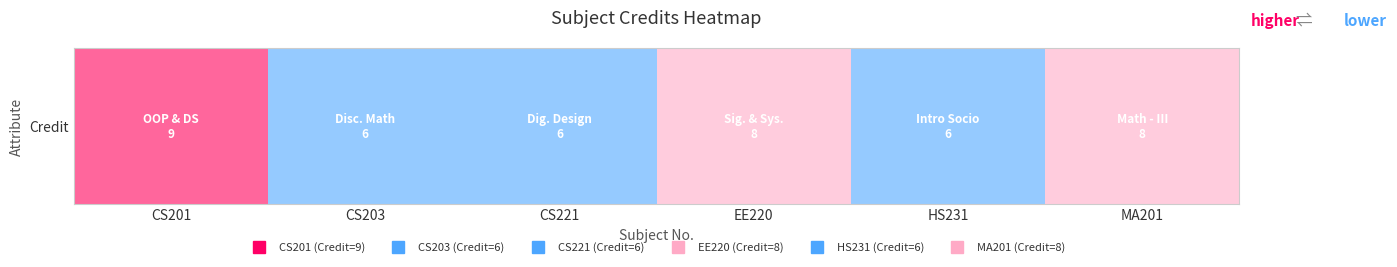

How many data points are above 8?

1